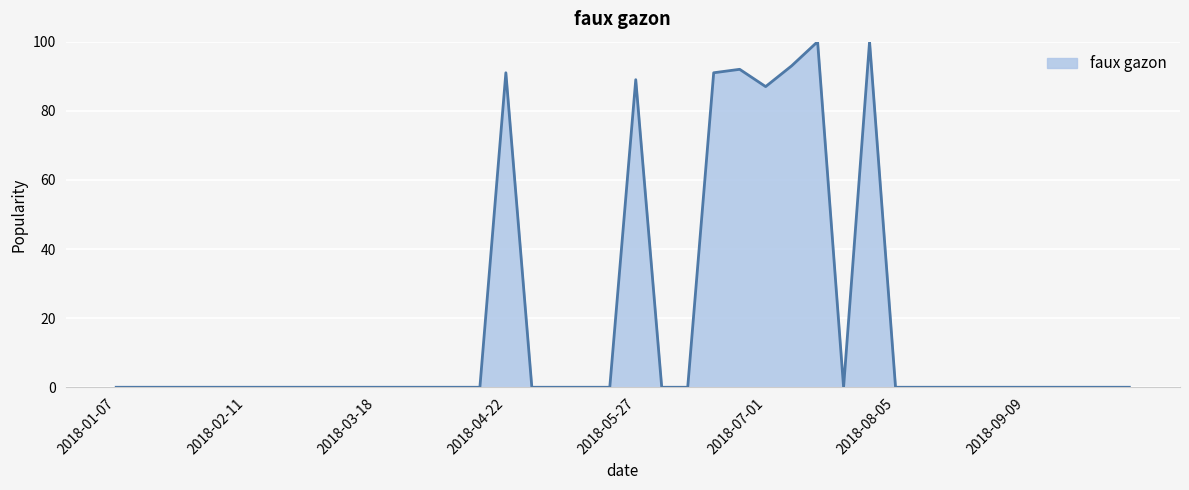

What is the label of the 10th point from the left?

2018-03-11